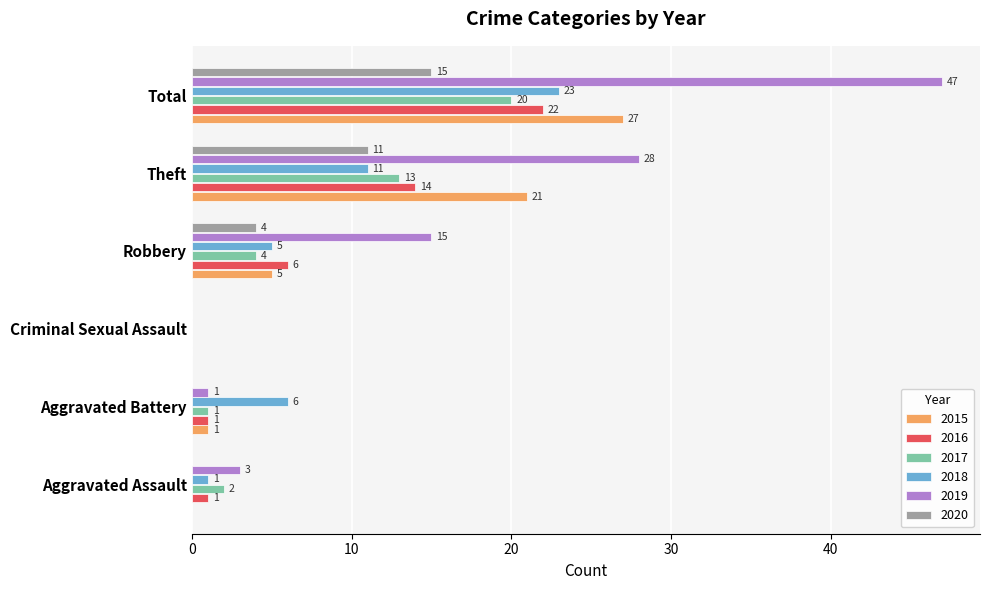

What is the sum of the 2015 values at Robbery and Aggravated Assault?

5